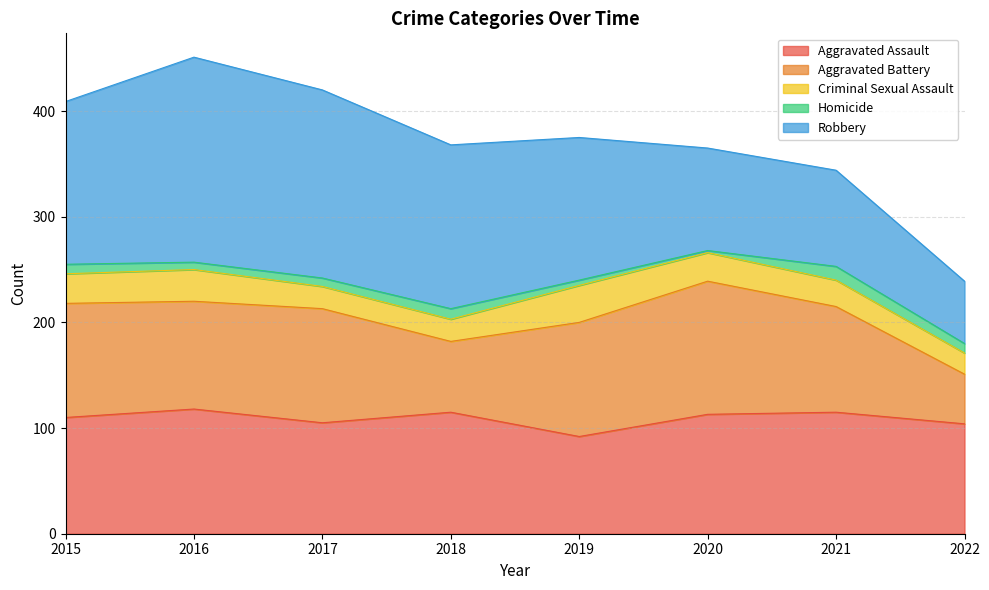

What is the value of the Homicide point at the 6th from the left?

2